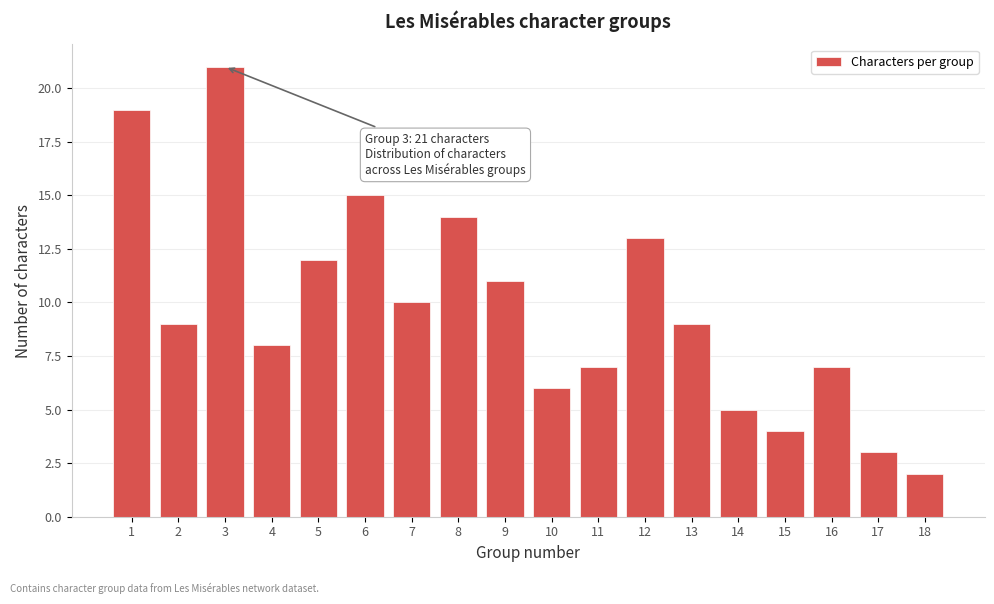

Reading left to right, transcribe all the data shown in this chart.

19	9	21	8	12	15	10	14	11	6	7	13	9	5	4	7	3	2